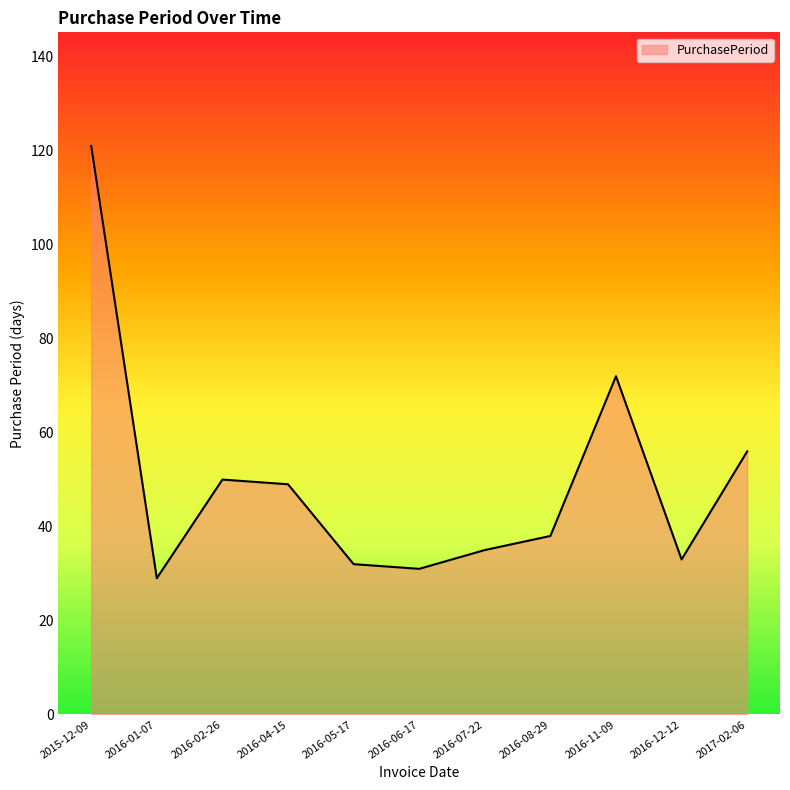

What position from the right is 2016-06-17?

6